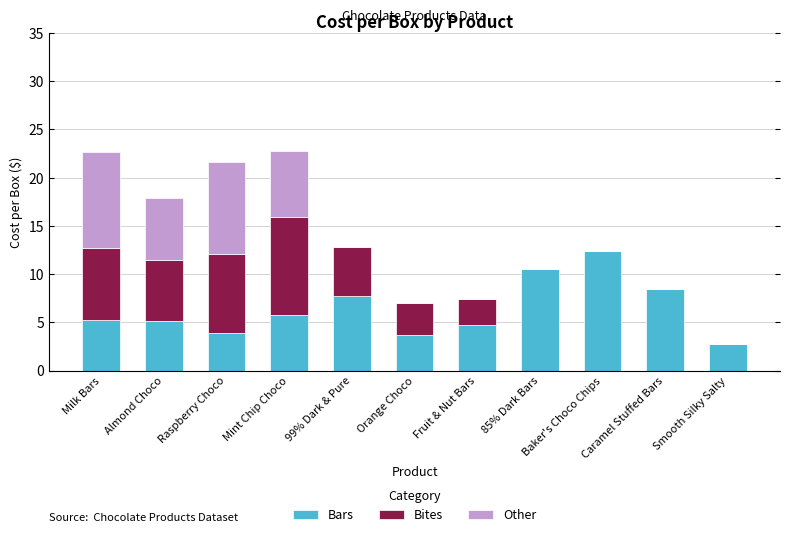

True or false: Bars has a value of 4.7 at Fruit & Nut Bars.

True